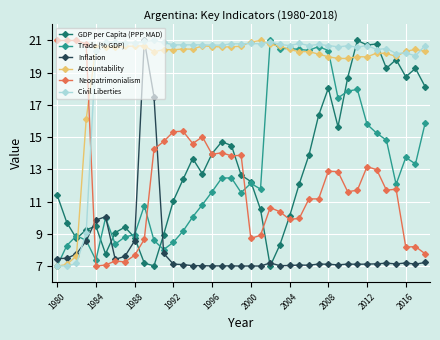

What are all the series names shown in the legend?

GDP per Capita (PPP MAD), Trade (% GDP), Inflation, Accountability, Neopatrimonialism, Civil Liberties